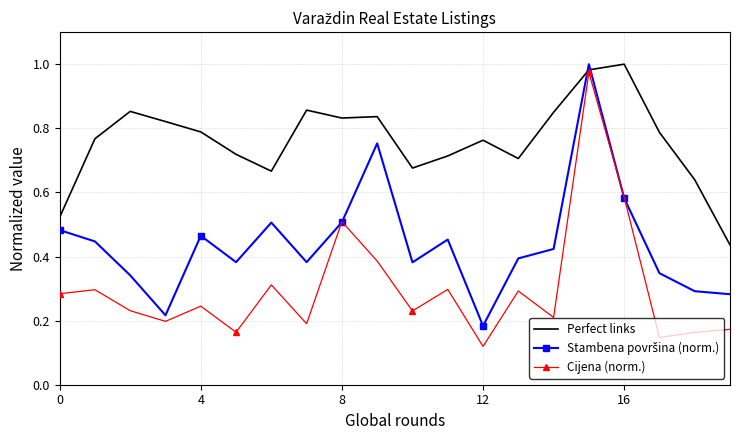

Which series has the largest range (max minus min)?

Cijena (norm.)